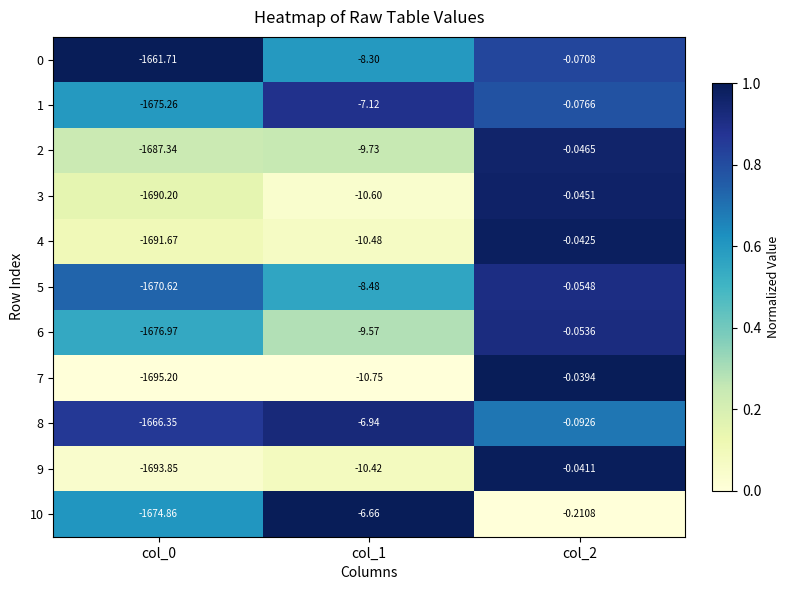

Which category has the highest value across all series?

col_2